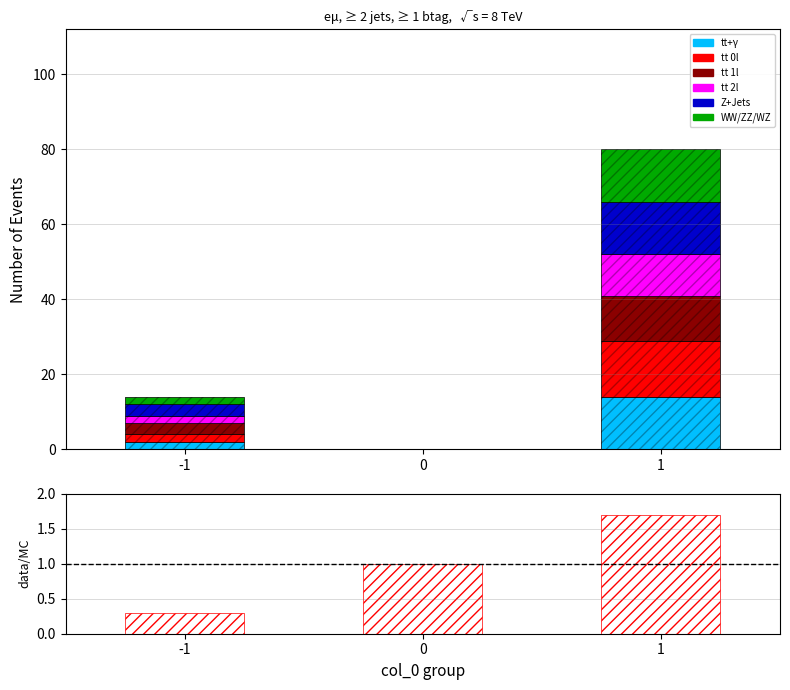

Read the col_5 value at -1.

2.0